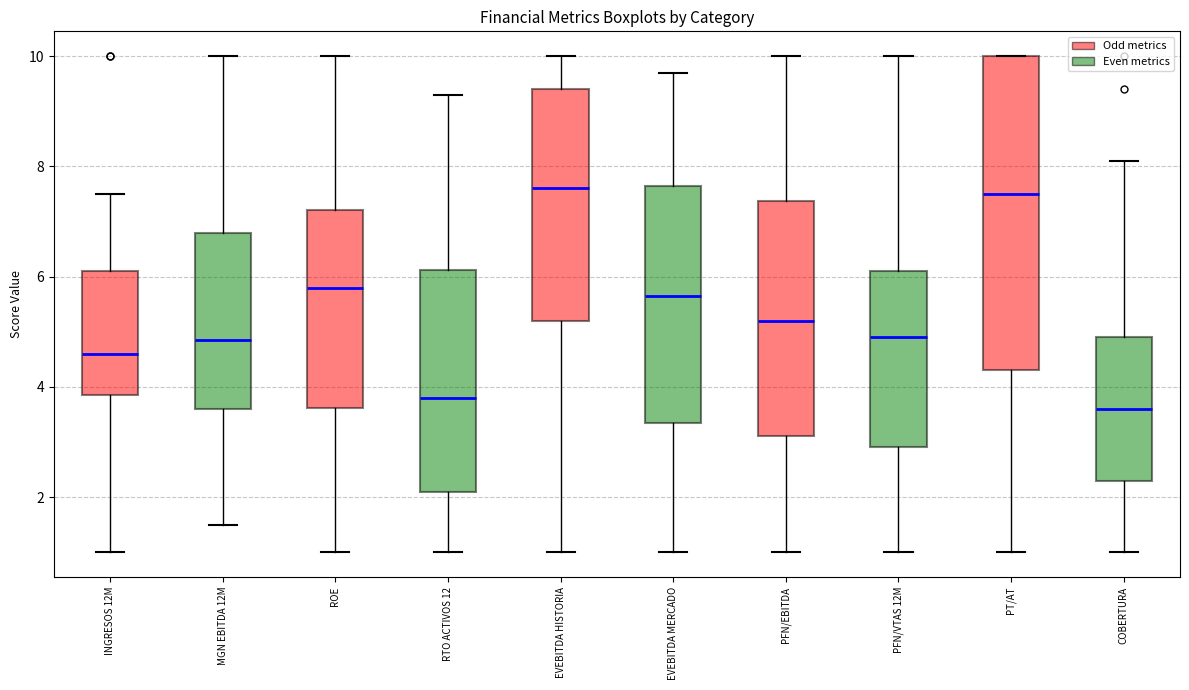

Reading left to right, transcribe this box plot: for each box, give where its median line is, the range the box spans, and where its two whiskers end, as read against the y-axis. The values are not printed on the chart, so give them approximately, as read against the axis.

INGRESOS 12M: median 4.6, box 3.8 to 6.2, whiskers 1.0 to 7.6
MGN EBITDA 12M: median 4.8, box 3.6 to 6.8, whiskers 1.6 to 10.0
ROE: median 5.8, box 3.6 to 7.2, whiskers 1.0 to 10.0
RTO ACTIVOS 12: median 3.8, box 2.2 to 6.2, whiskers 1.0 to 9.4
EVEBITDA HISTORIA: median 7.6, box 5.2 to 9.4, whiskers 1.0 to 10.0
EVEBITDA MERCADO: median 5.6, box 3.4 to 7.6, whiskers 1.0 to 9.8
PFN/EBITDA: median 5.2, box 3.2 to 7.4, whiskers 1.0 to 10.0
PFN/VTAS 12M: median 5.0, box 3.0 to 6.2, whiskers 1.0 to 10.0
PT/AT: median 7.6, box 4.4 to 10.0, whiskers 1.0 to 10.0
COBERTURA: median 3.6, box 2.4 to 5.0, whiskers 1.0 to 8.2